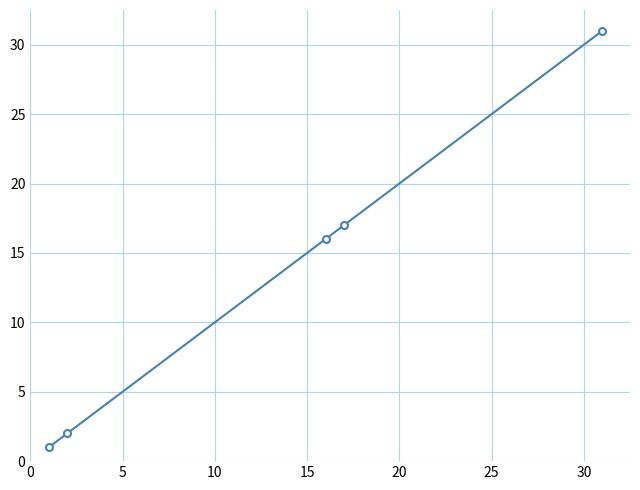

What is the value of the 4th point from the left?

17